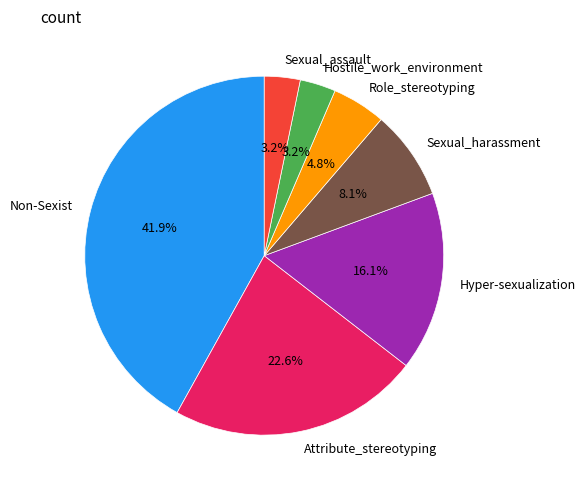

Which slice is the largest?

Non-Sexist